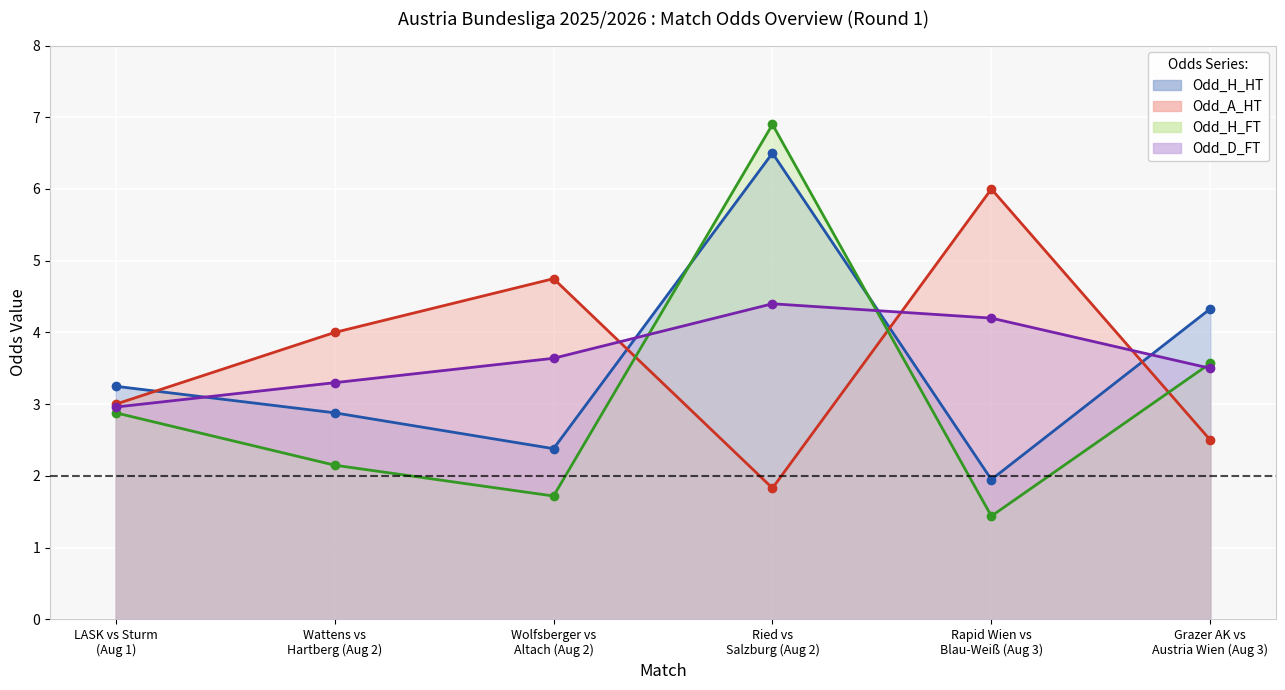

At how many categories does at least one series exceed 1?

6